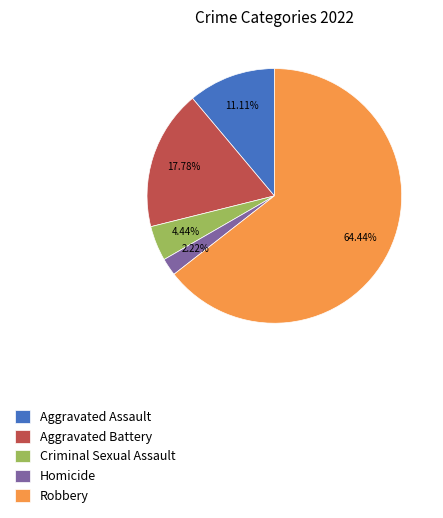

Between Robbery and Aggravated Assault, which is larger?

Robbery